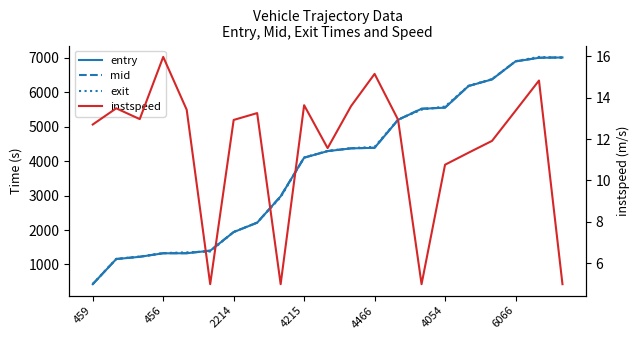

What is the difference between the maximum and second lowest values in the entry series?

5848.8